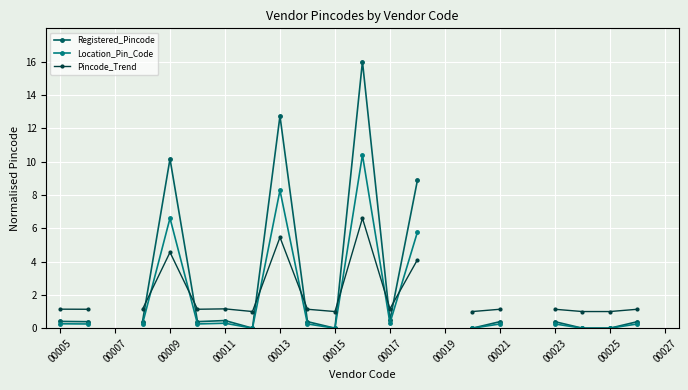

How many times do Location_Pin_Code and Pincode_Trend cross each other?

7